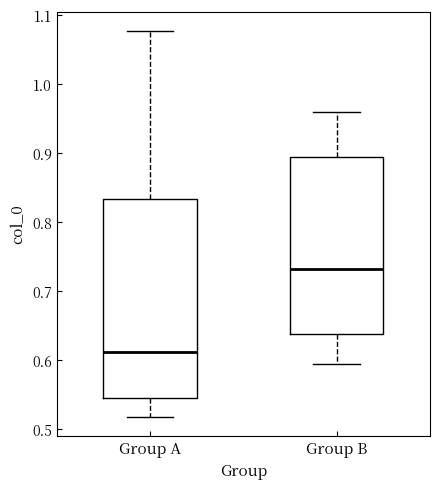

Where does the upper whisker of the box for Group B end on the y-axis? The values are not printed on the chart, so give them approximately, as read against the axis.

0.96